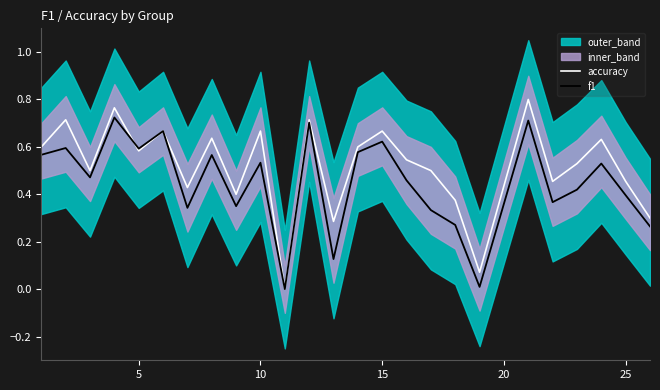

The value of f1 at 10 is 0.7. True or false?

False